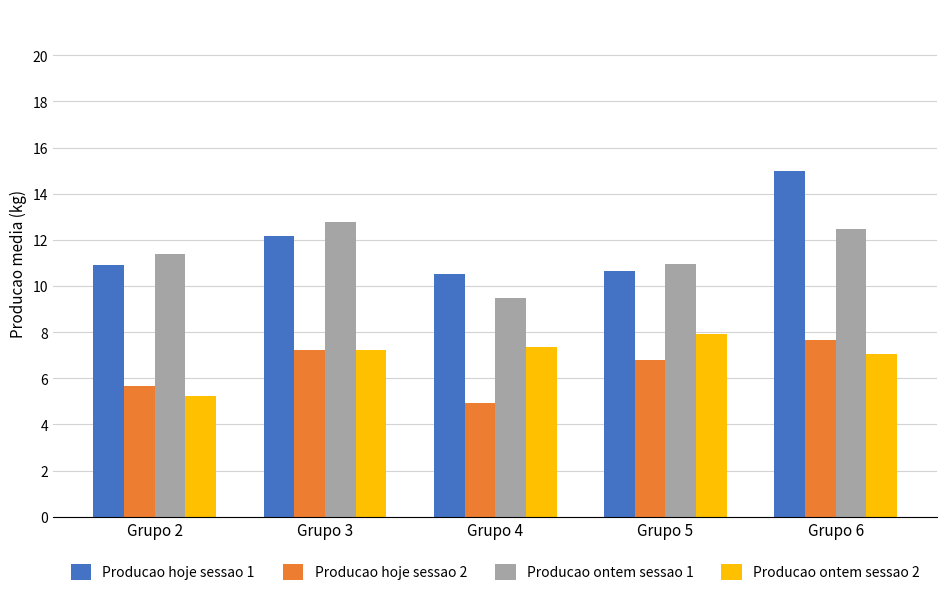

What is the difference between the highest and lowest values at Grupo 6?

8.0